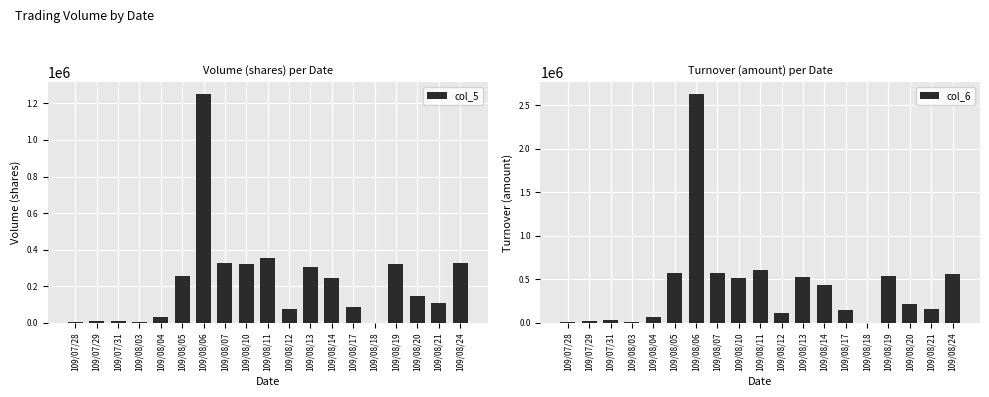

The value of col_5 at 109/07/29 is 4516. True or false?

False